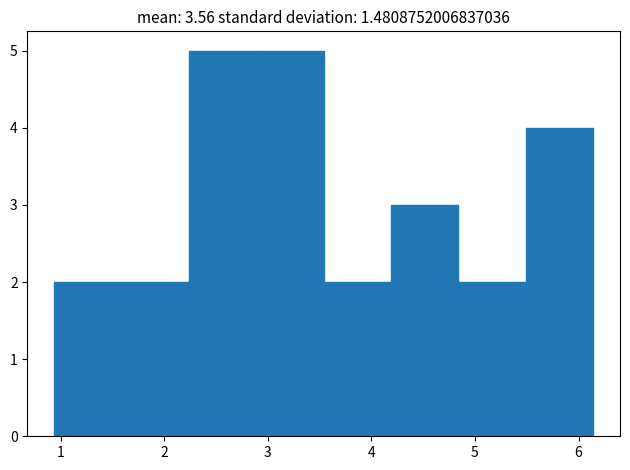

What is the height of the bar covering 0.94 to 1.59 on the x-axis? Neither the bar edges nor the heights are printed on the chart, so give them approximately, as read against the axes.

2